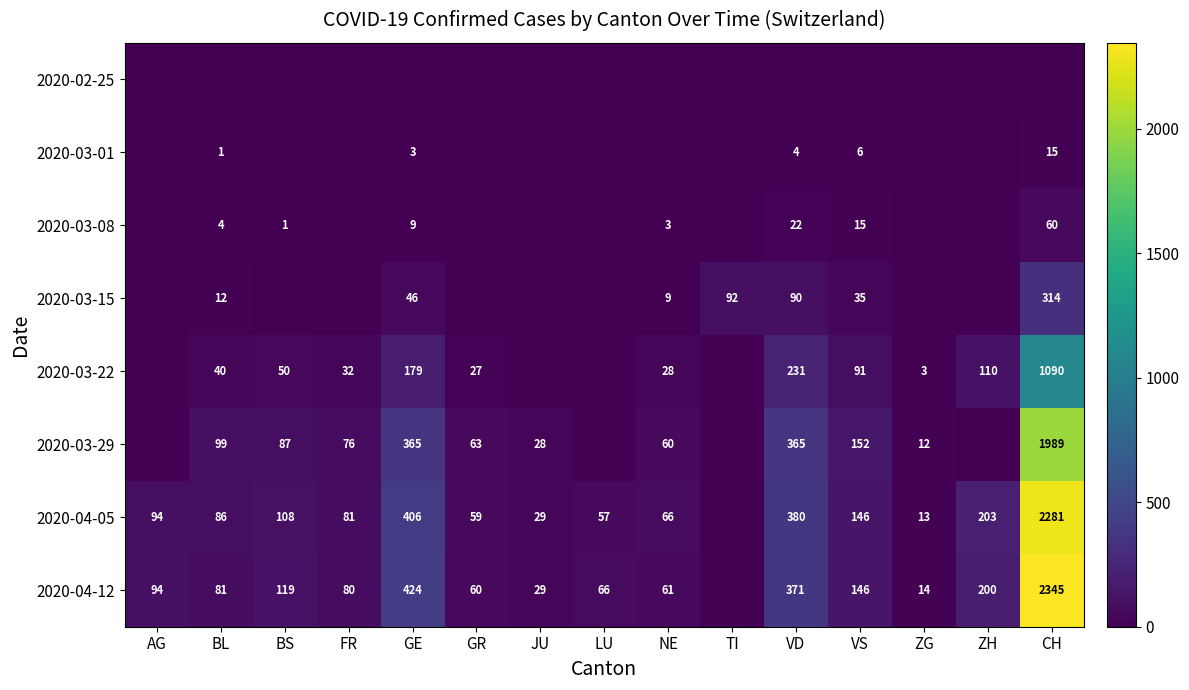

True or false: 2020-03-15 has a value of 140 at TI.

False